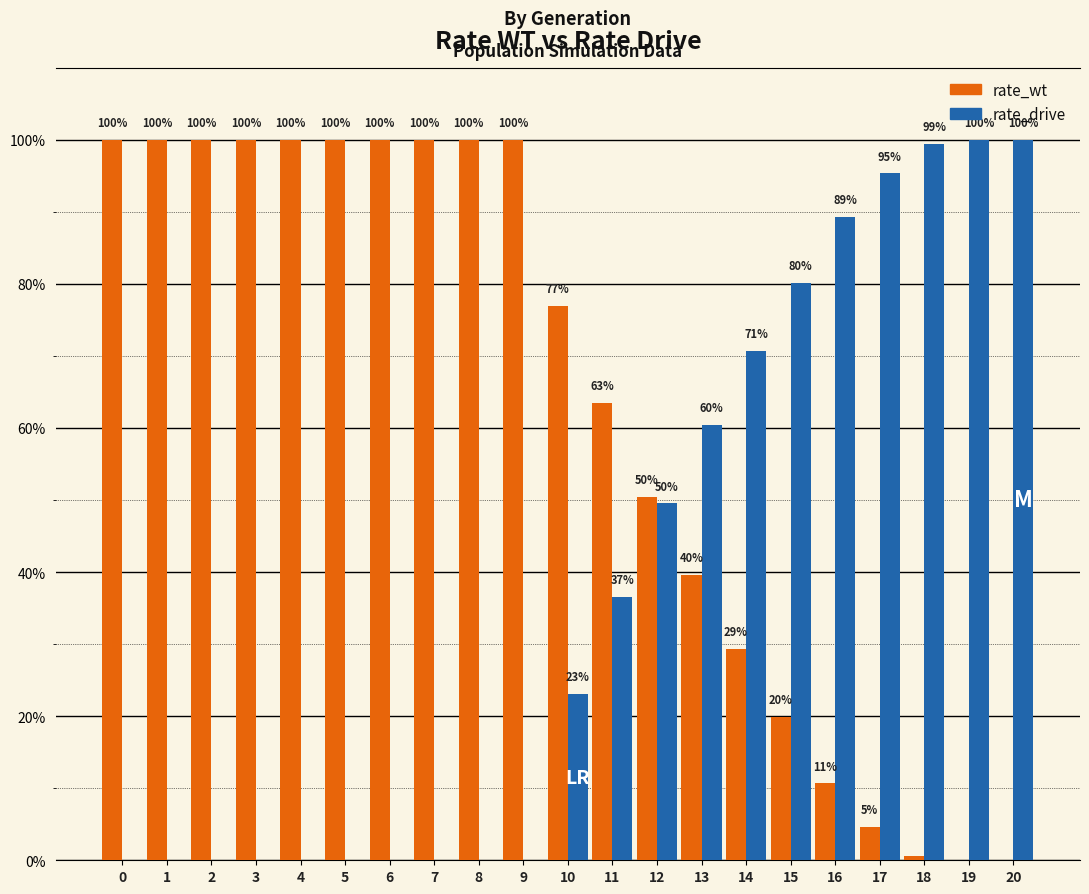

Are the bars grouped side by side (vs. stacked)?

Yes